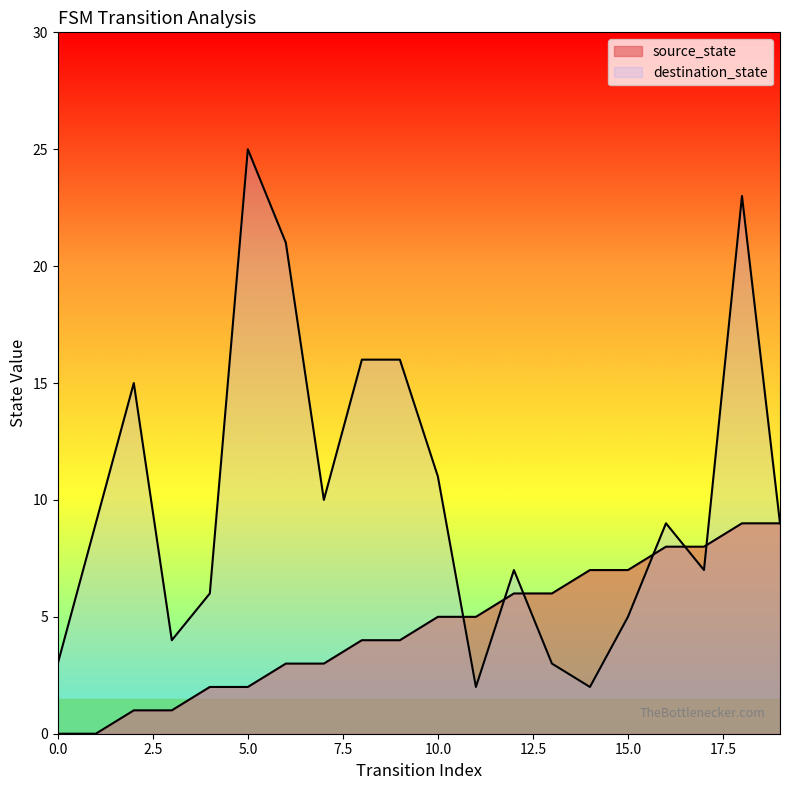

Is the value of destination_state at 1 greater than the value of source_state at 14?

Yes